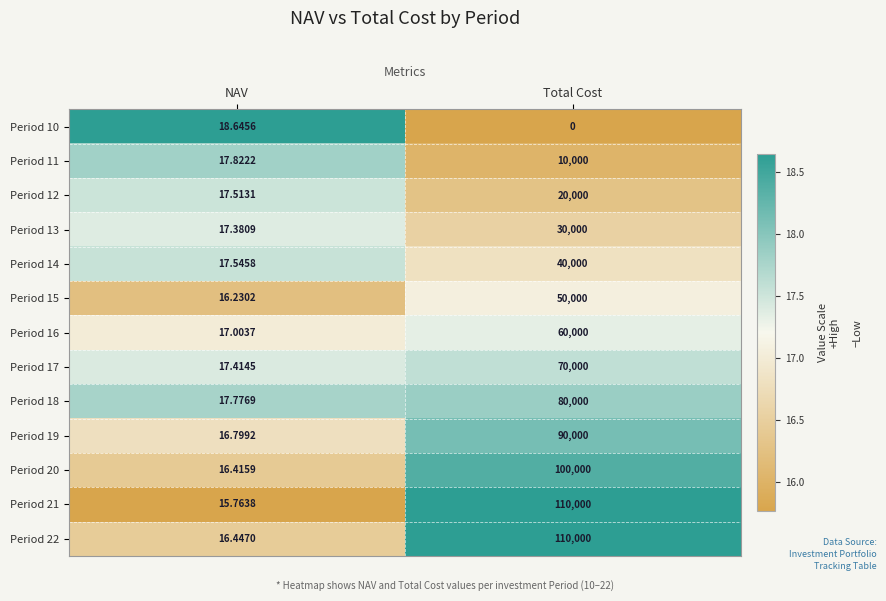

How many distinct data groups are displayed?

13